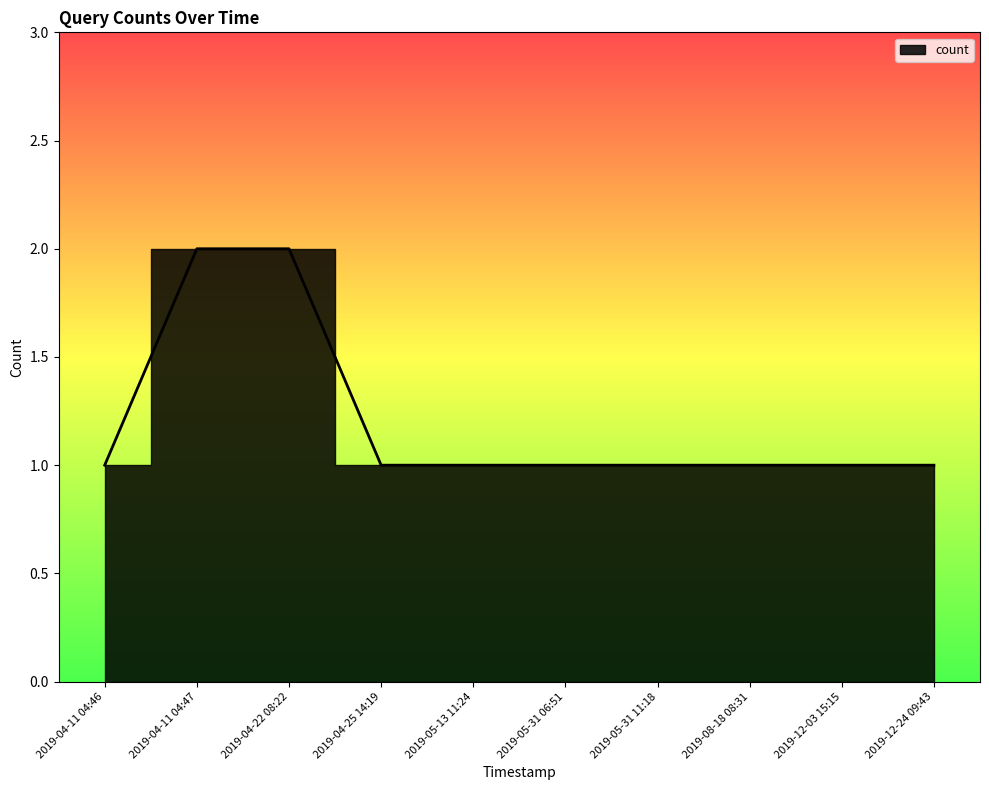

The value at 2019-05-13 11:24 is 1. True or false?

True